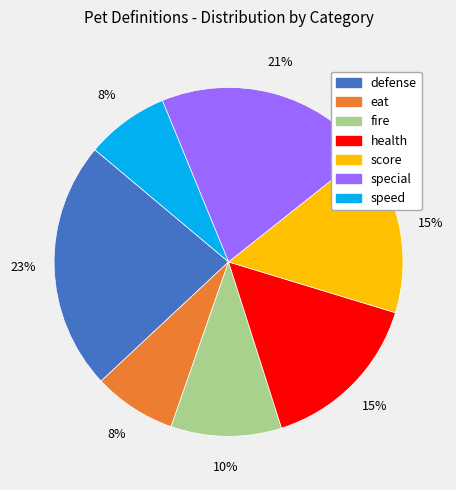

How many slices are in this pie chart?

7